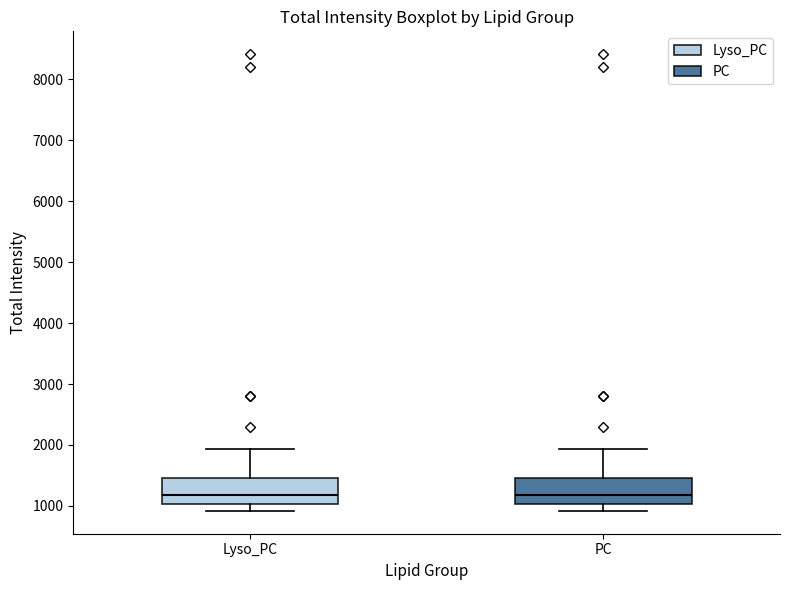

Where does the lower whisker of the box for PC end on the y-axis? The values are not printed on the chart, so give them approximately, as read against the axis.

900